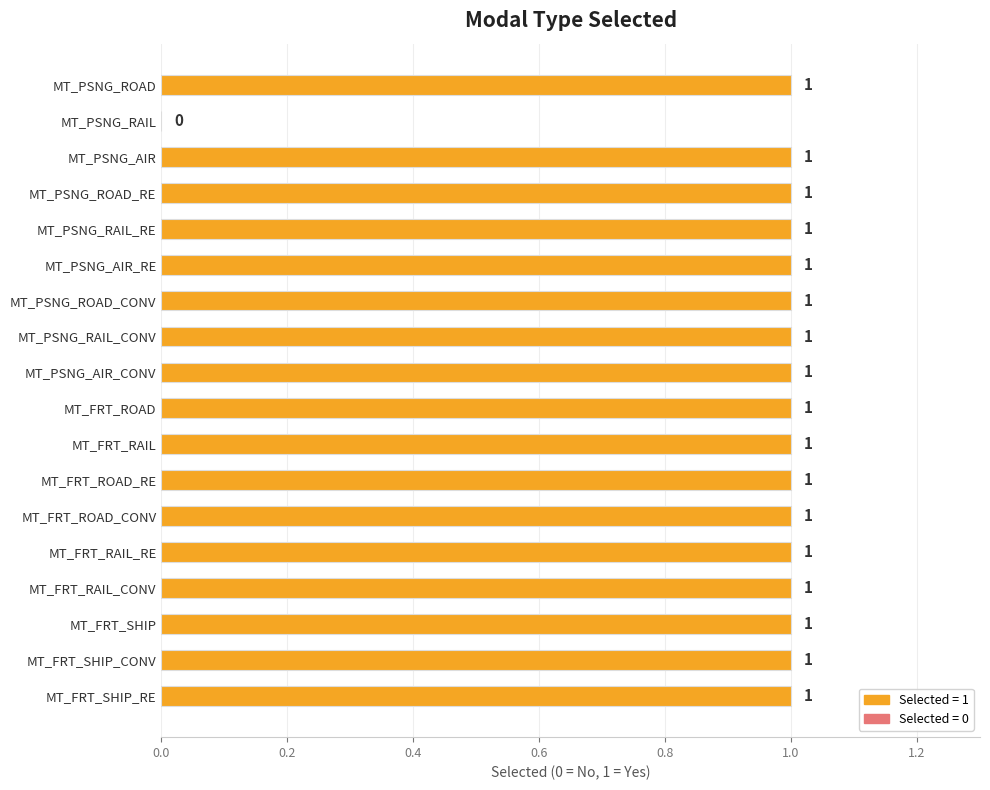

How many series are shown in this chart?

1